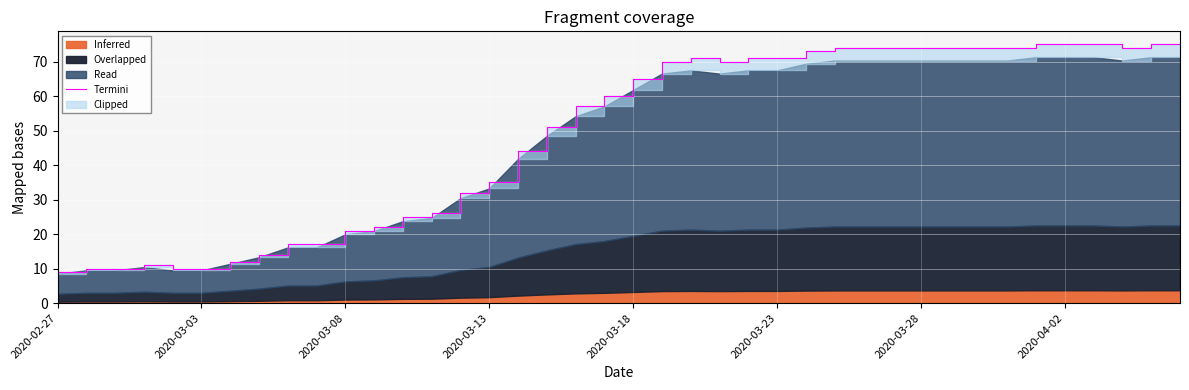

What is the value of the 20th point from the left?

60.0